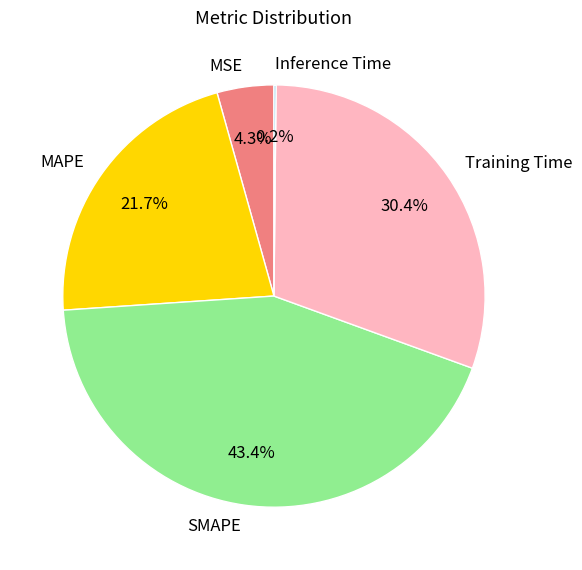

Is there any slice that represents more than half of the pie?

No